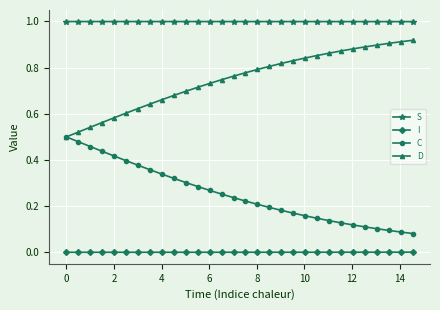

List the series in order of their overall mean, highest first.

S, D, C, I